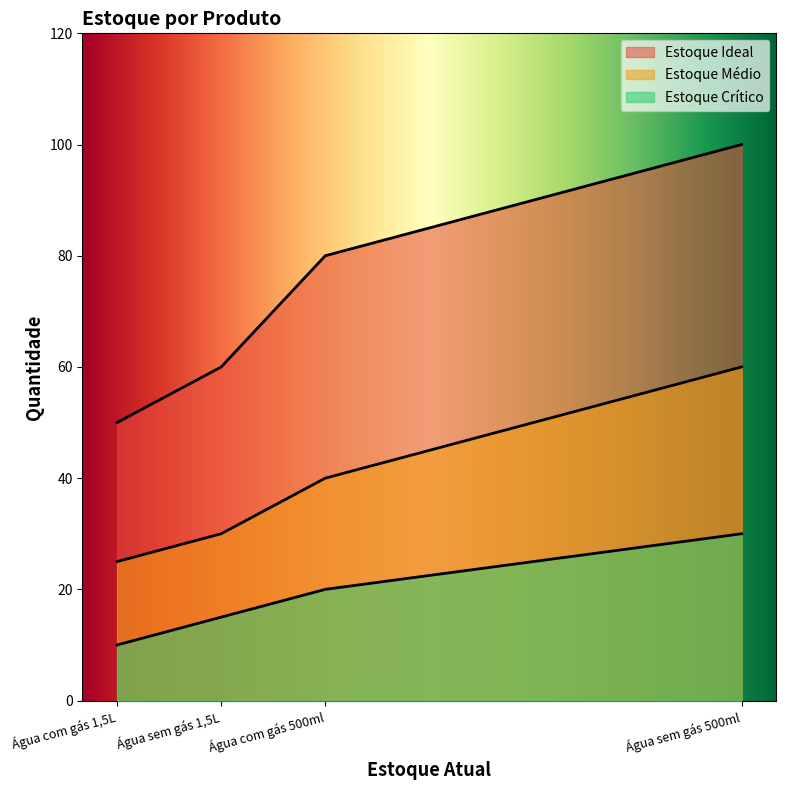

Rank the series by their maximum value, from lowest to highest.

Estoque Crítico, Estoque Médio, Estoque Ideal